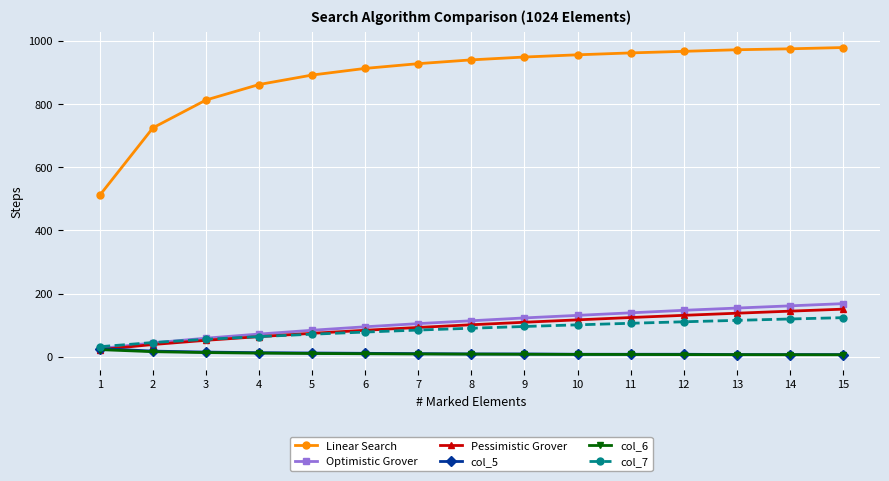

What is the lowest value of the col_7 series?

32.0